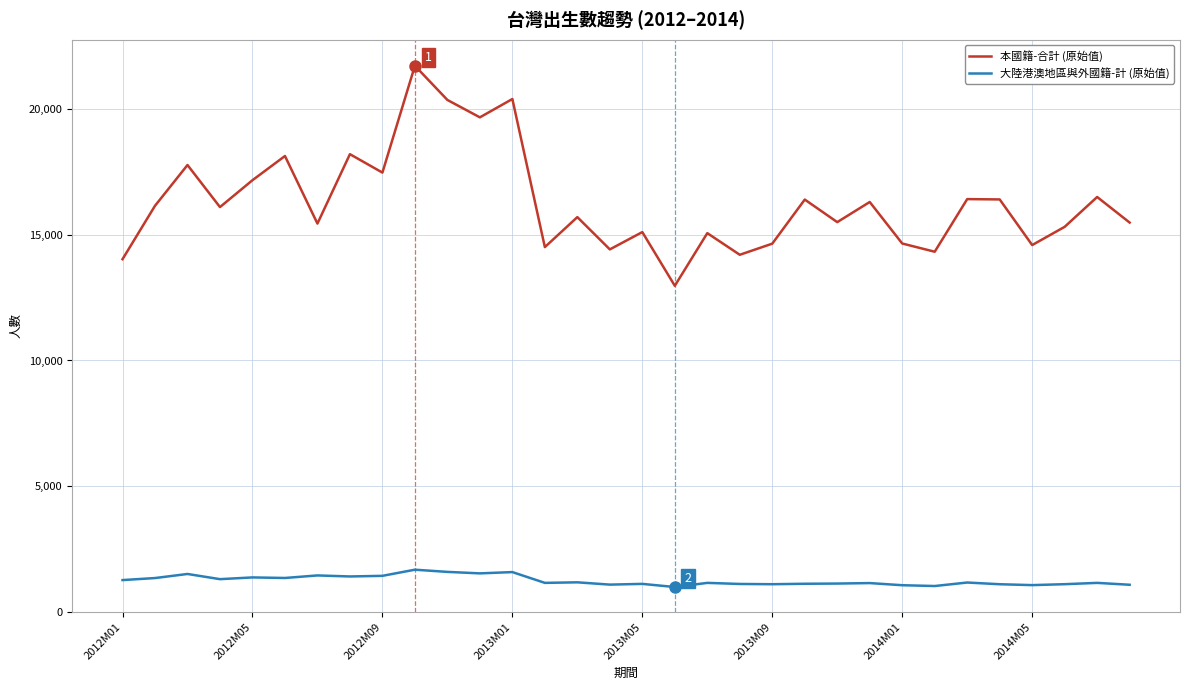

True or false: 本國籍-合計 (原始值) and 大陸港澳地區與外國籍-計 (原始值) cross at least once.

False